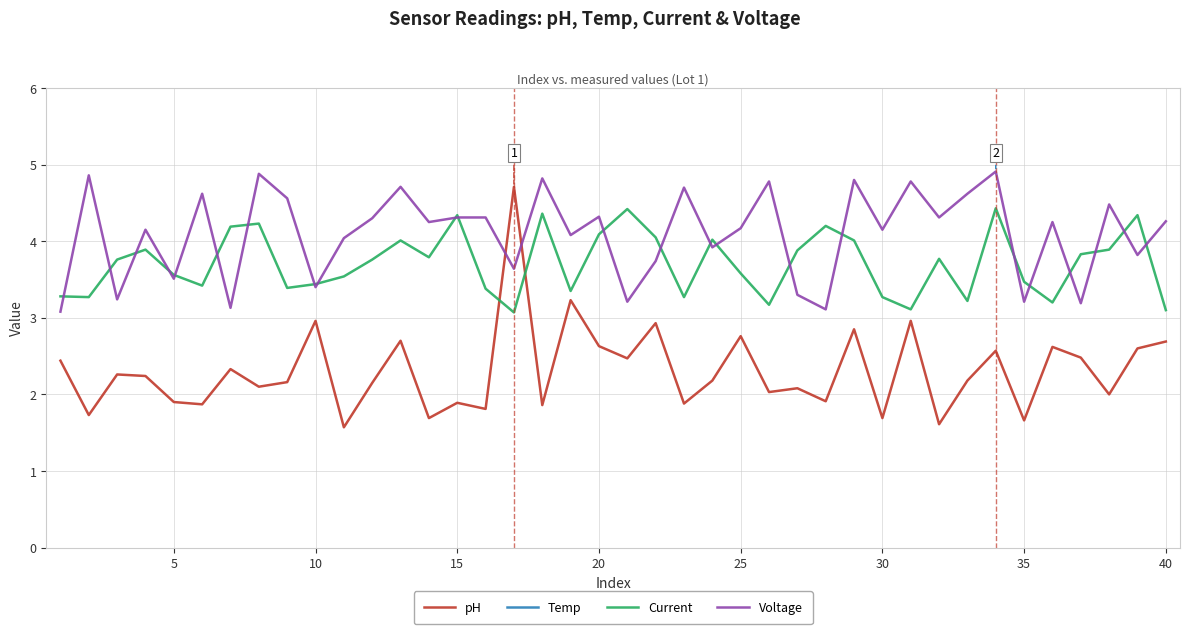

After their last crossing, which series has the higher values: Voltage or Current?

Voltage